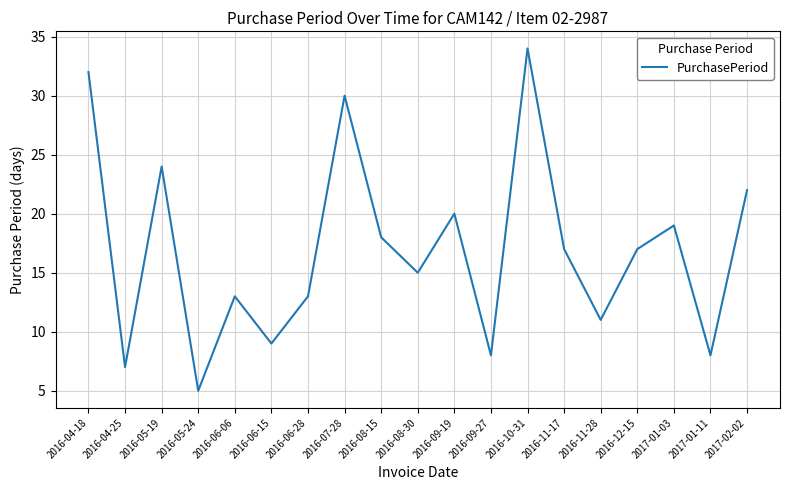

Is it true that the value at 2016-06-06 is 7?

False